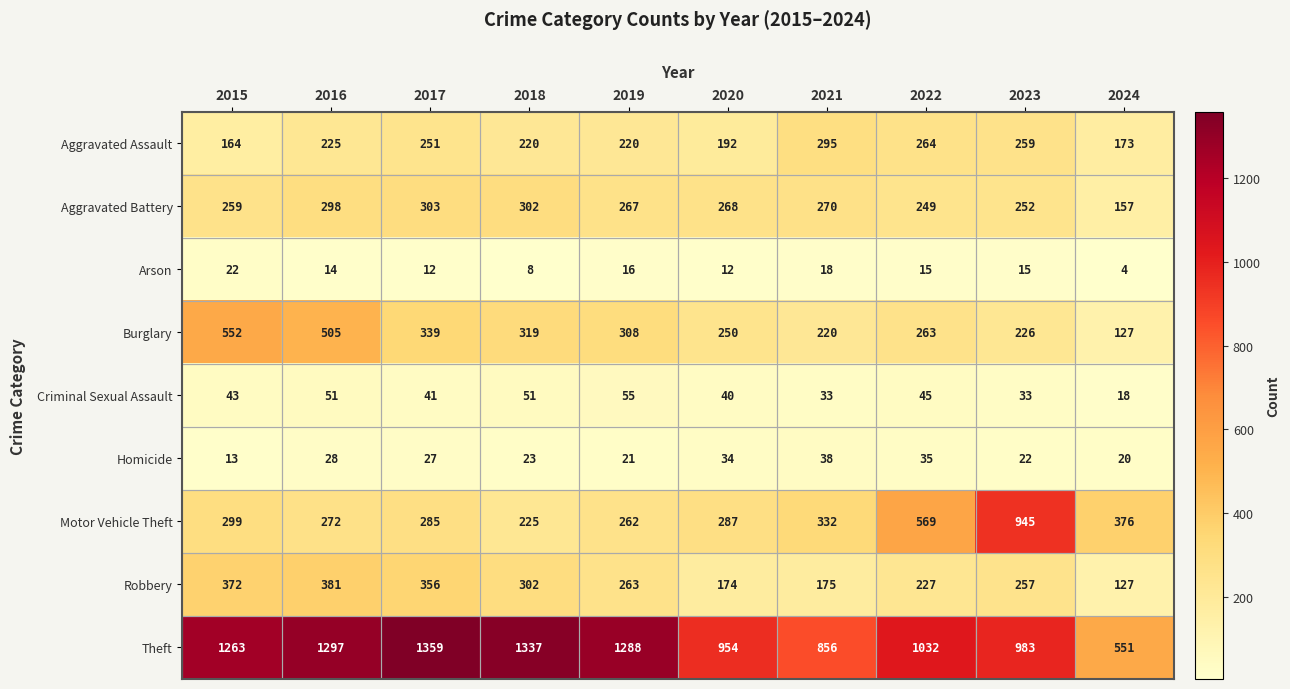

The value of Burglary at 2019 is 444. True or false?

False